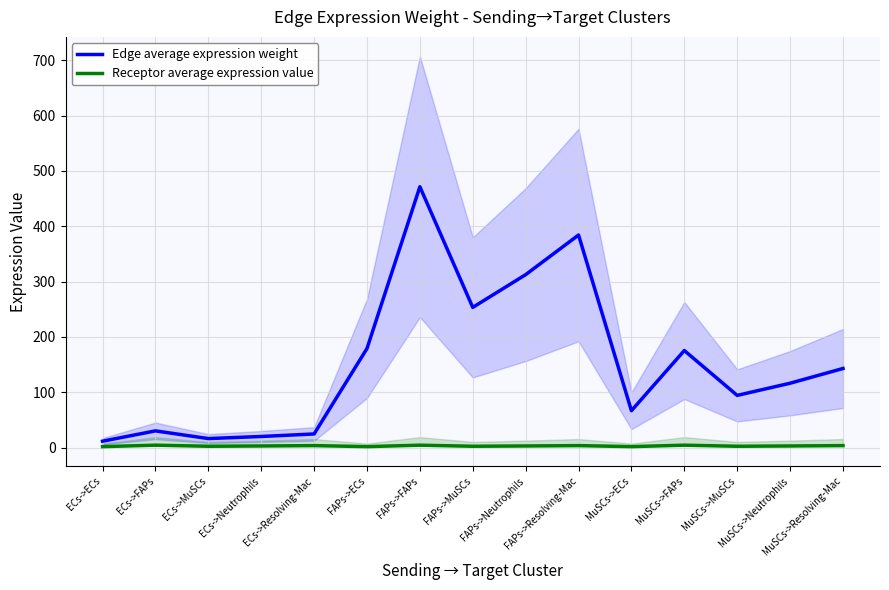

What is the average value of the Edge average expression weight series?

153.1